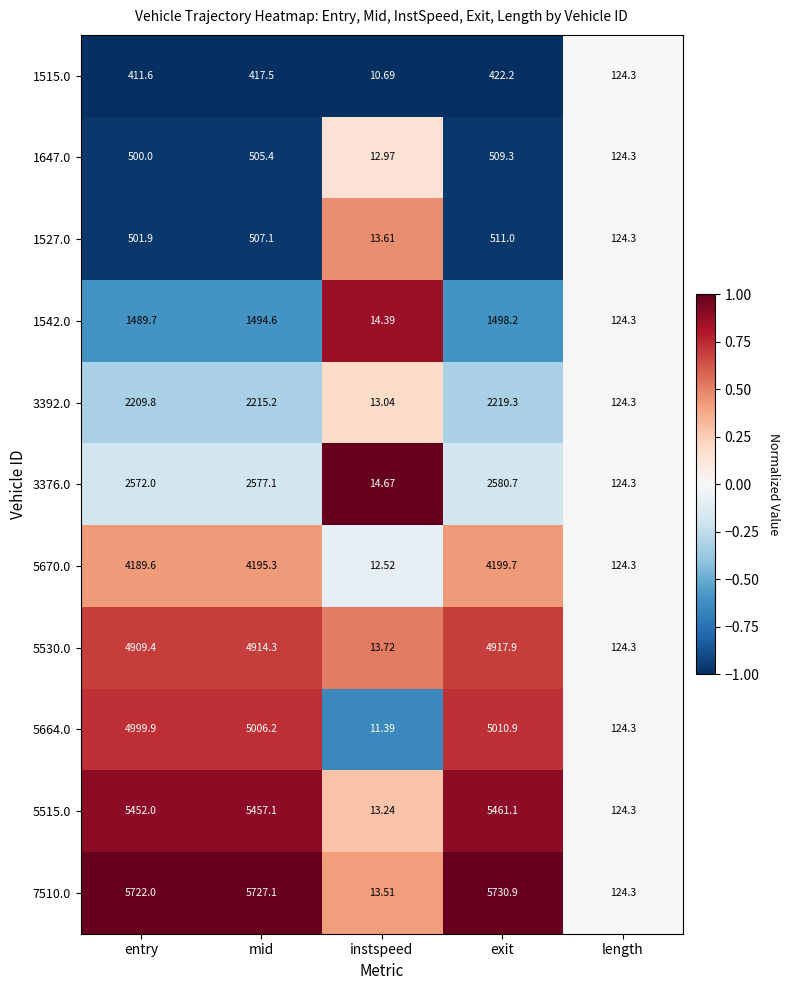

What is the maximum value shown in the chart?

5730.9